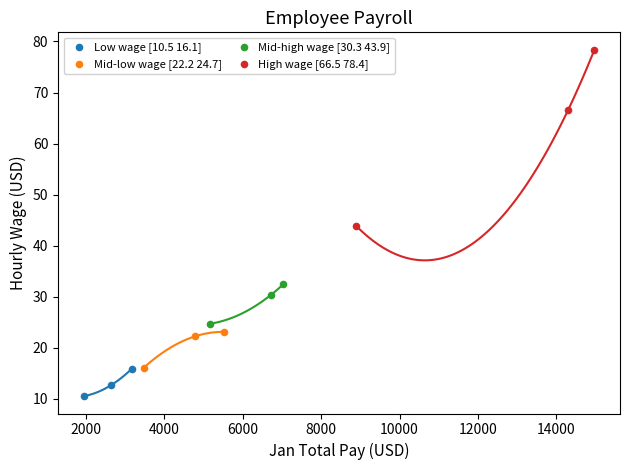

Which series reaches the minimum Y coordinate?

Low wage [10.5 16.1]